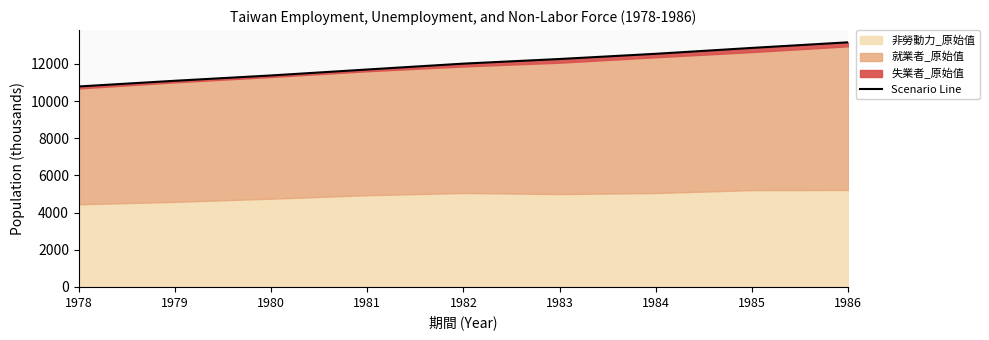

The value at 1986 is 4743. True or false?

False